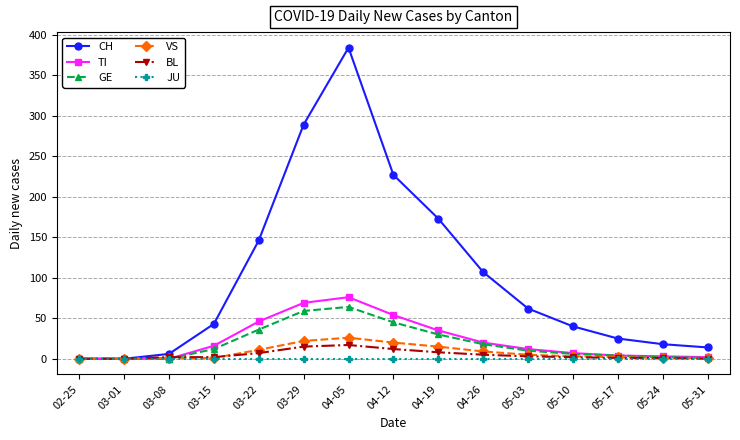

Is the value of JU at 04-05 greater than the value of VS at 04-26?

No